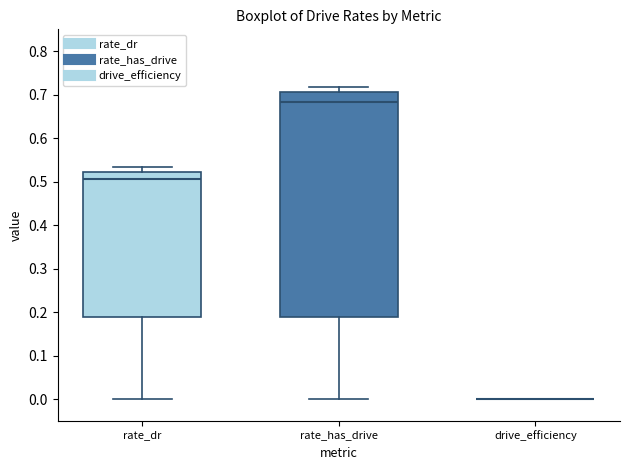

Reading left to right, transcribe this box plot: for each box, give where its median line is, the range the box spans, and where its two whiskers end, as read against the y-axis. The values are not printed on the chart, so give them approximately, as read against the axis.

rate_dr: median 0.50, box 0.19 to 0.52, whiskers 0.00 to 0.53
rate_has_drive: median 0.68, box 0.19 to 0.71, whiskers 0.00 to 0.72
drive_efficiency: box collapsed to a line at 0.00, whiskers 0.00 to 0.00